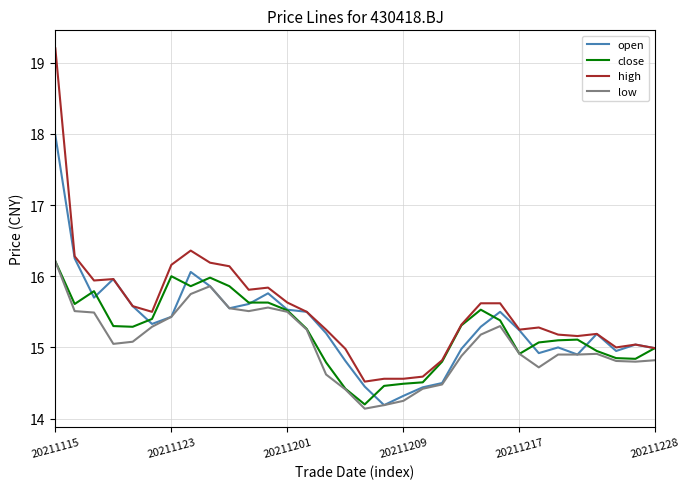

List the series in order of their overall mean, highest first.

high, open, close, low